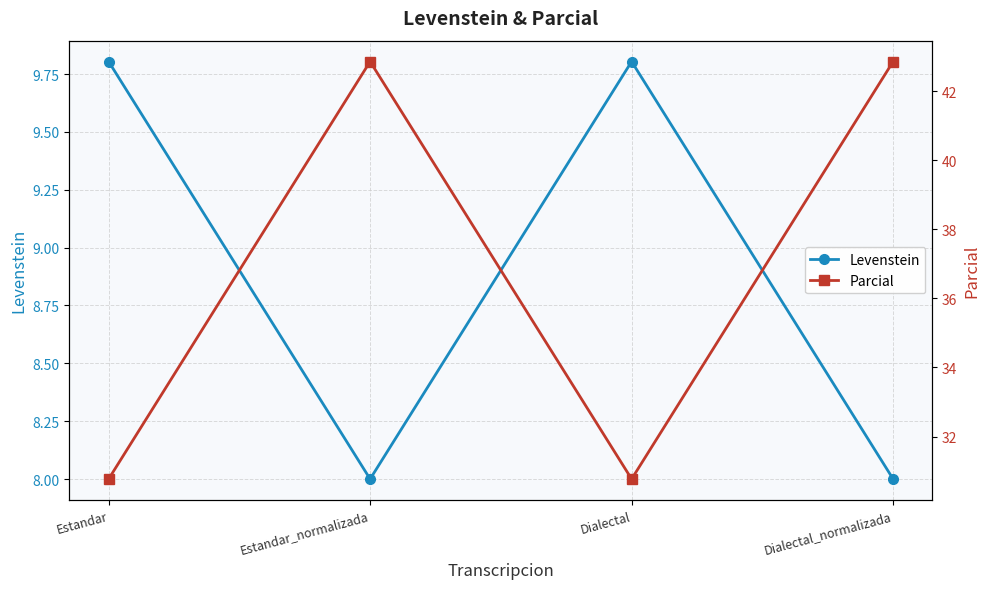

At how many categories does at least one series exceed 11?

4